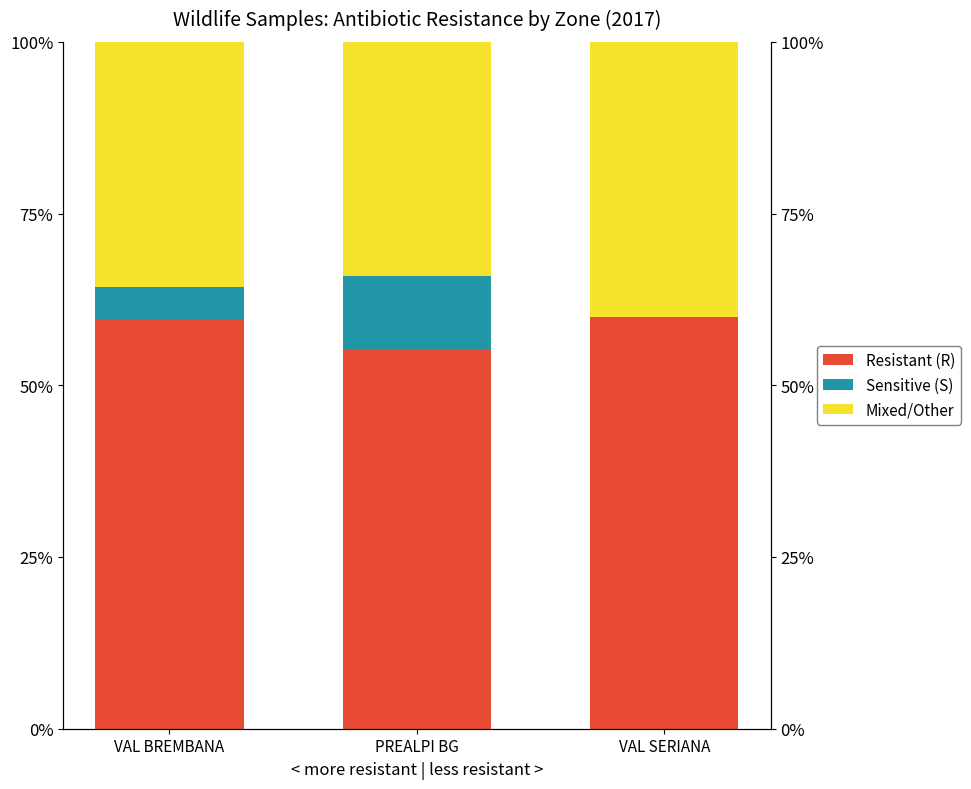

Rank the series by their average value, from highest to lowest.

Resistant (R), Mixed/Other, Sensitive (S)